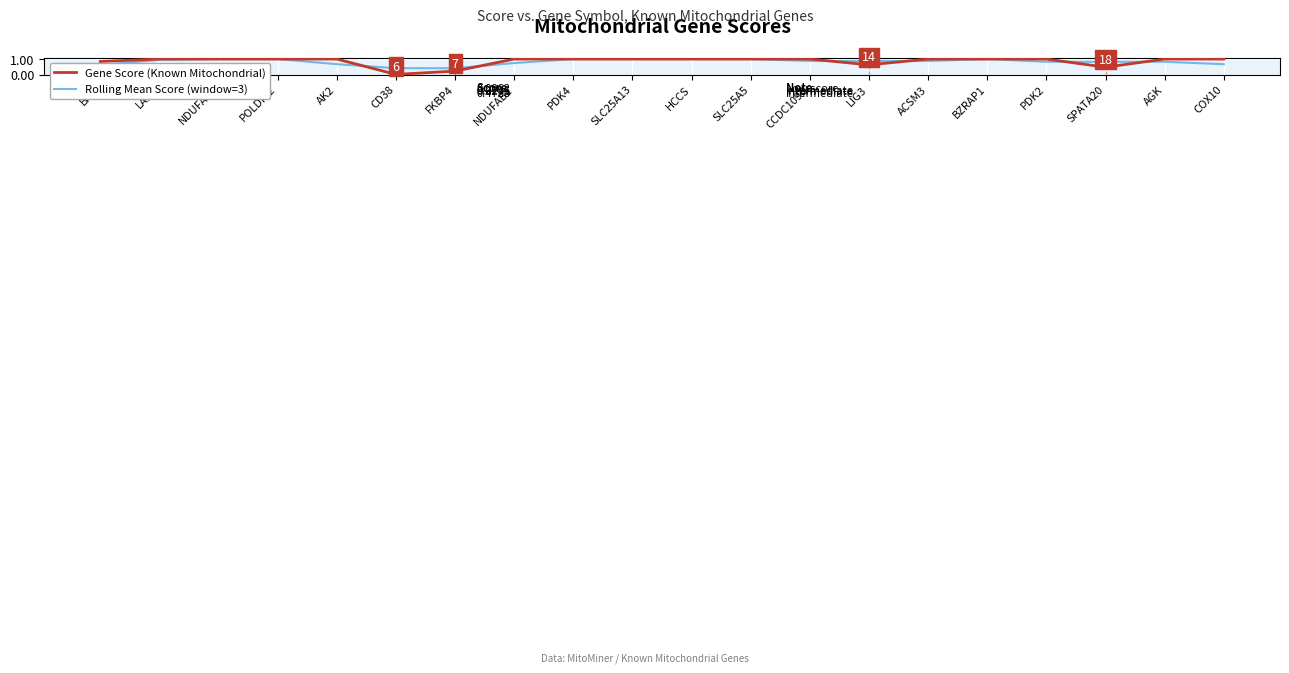

Is the value of Rolling Mean Score (window=3) at AGK greater than the value of Gene Score (Known Mitochondrial) at POLDIP2?

No